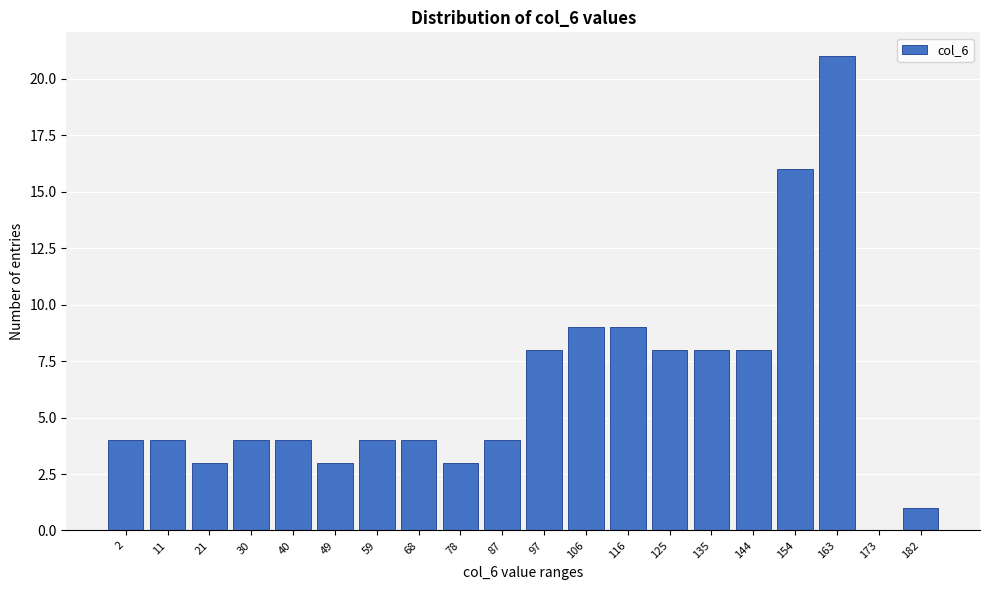

Reading right to left, extract all data points from this chart.

182=1	173=0	163=21	154=16	144=8	135=8	125=8	116=9	106=9	97=8	87=4	78=3	68=4	59=4	49=3	40=4	30=4	21=3	11=4	2=4